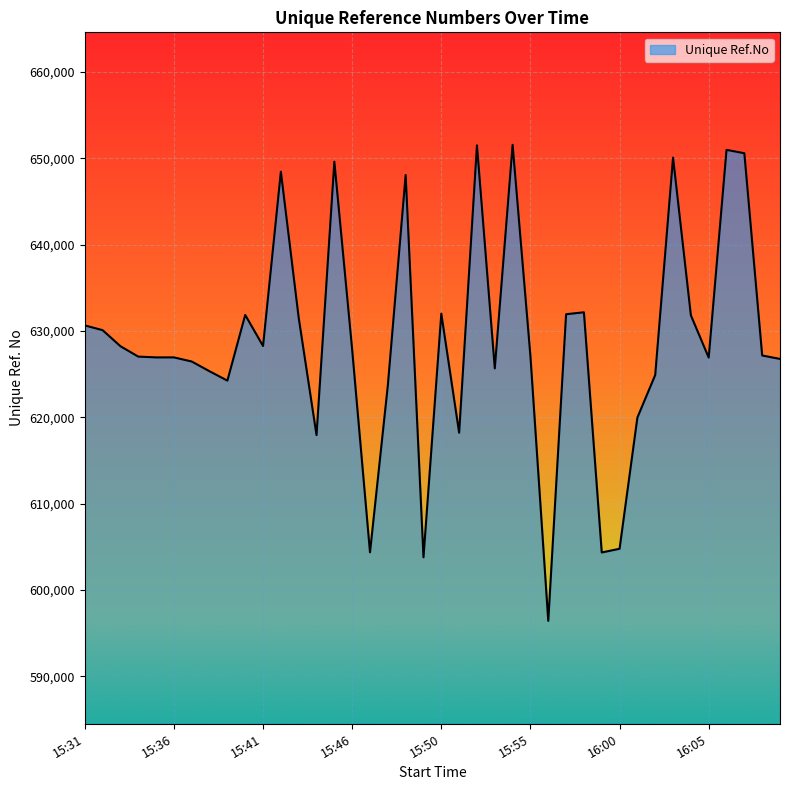

What is the difference between the maximum and minimum values?

55160